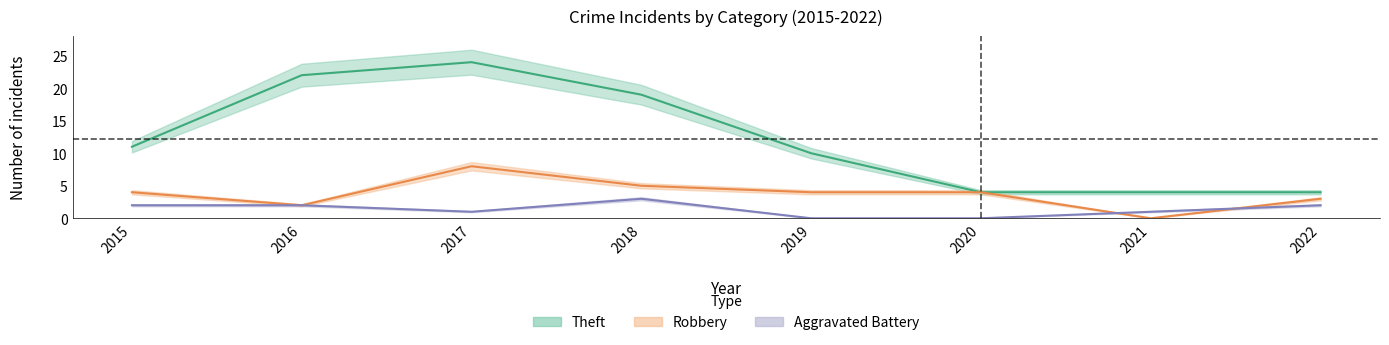

What is the difference between the maximum and minimum values in the Robbery series?

8